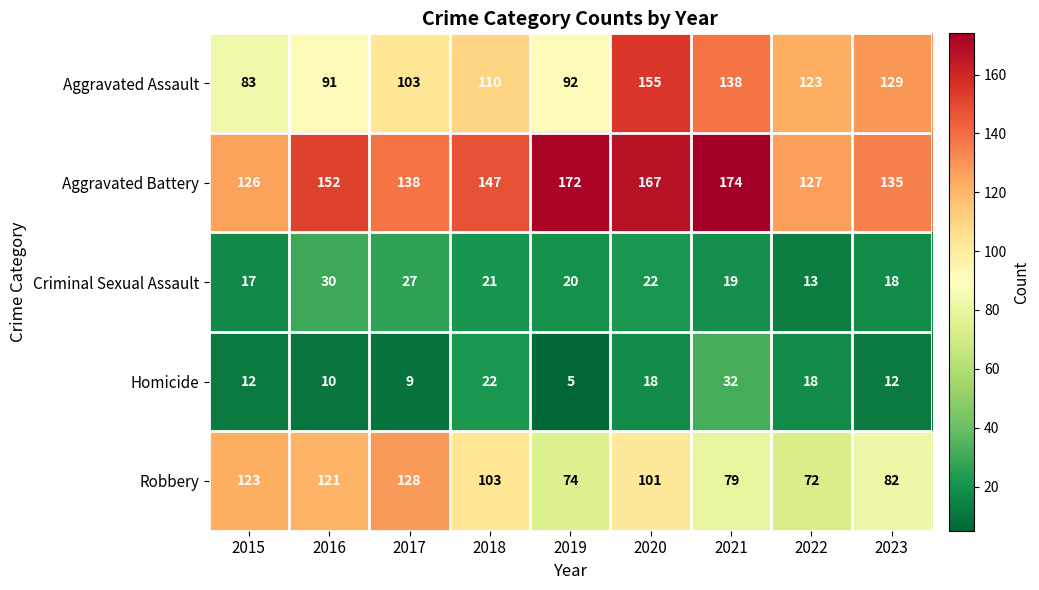

The value of Criminal Sexual Assault at 2019 is 31. True or false?

False